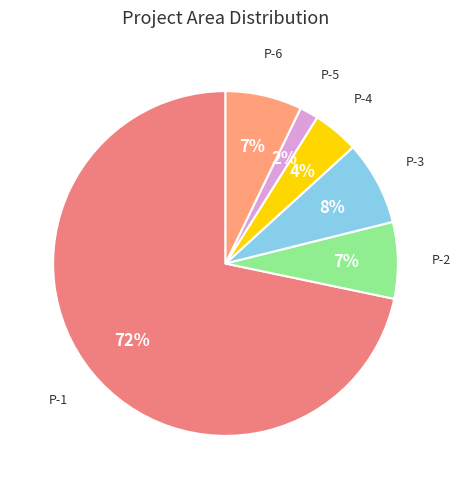

Which slice is the largest?

Portfolio Con Building Underground P-1